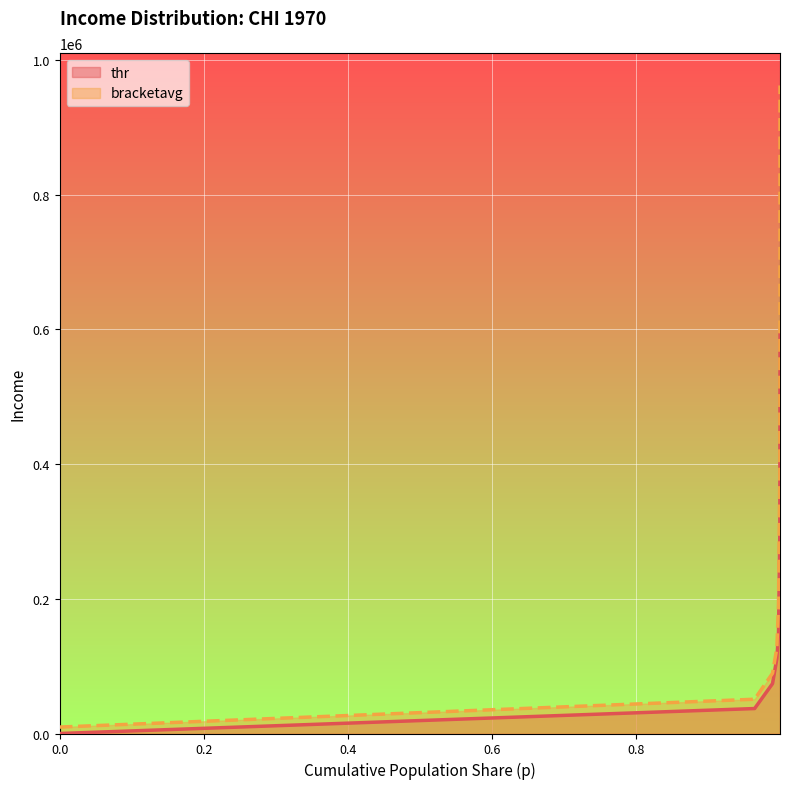

What is the value of the thr point at the 5th from the left?

148178.4